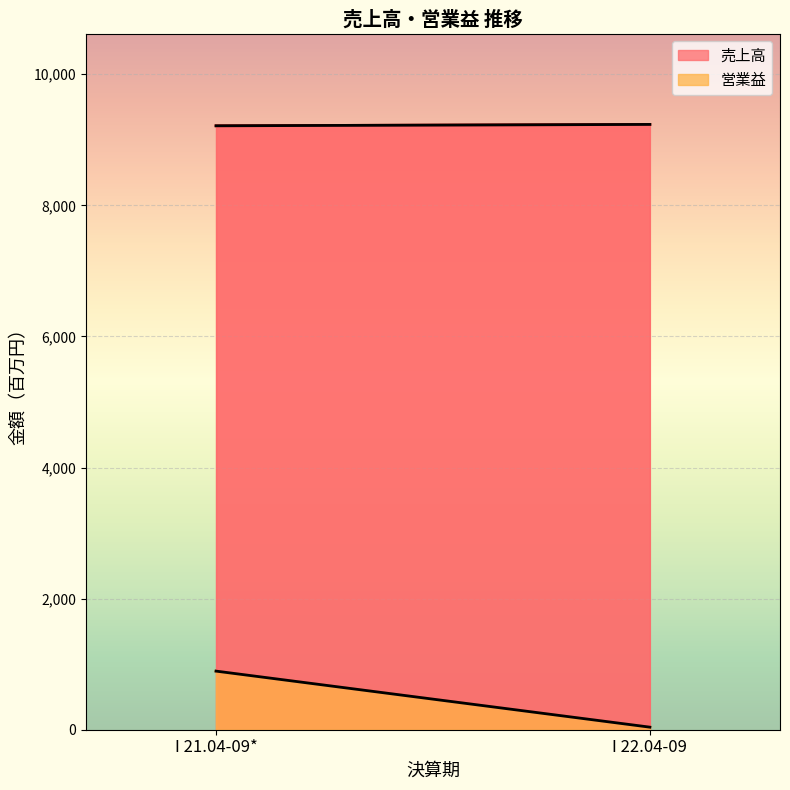

What is the average value of the 営業益 series?

466